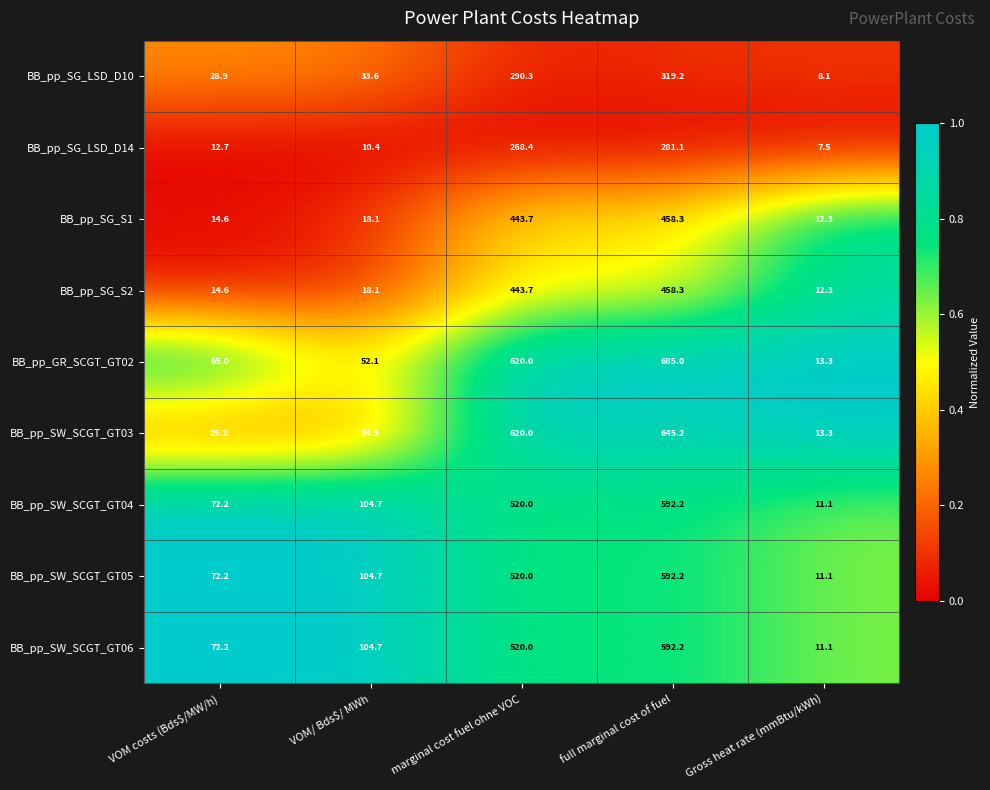

What is the maximum value shown in the chart?

685.0